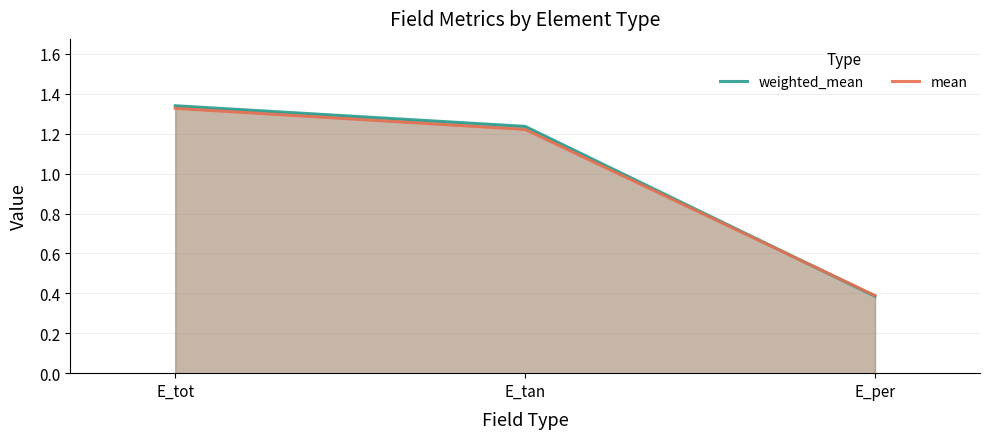

Rank the series by their maximum value, from lowest to highest.

mean, weighted_mean